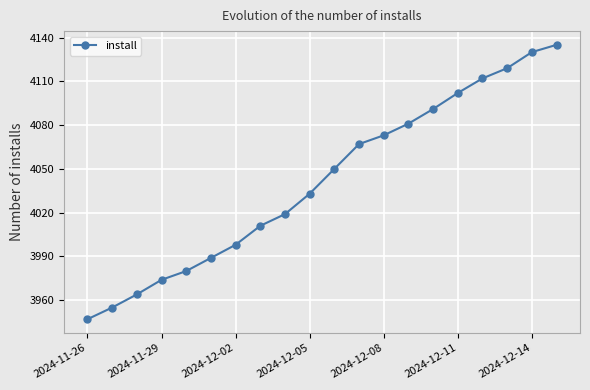

What is the value of the 9th point from the left?

4019